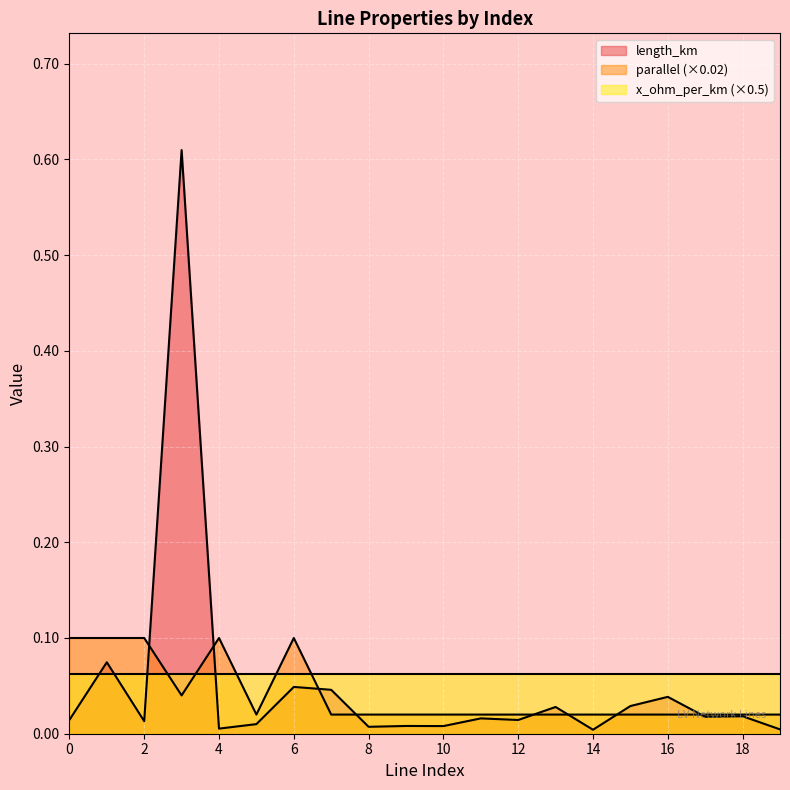

Rank the series by their maximum value, from lowest to highest.

x_ohm_per_km (×0.5), parallel (×0.02), length_km